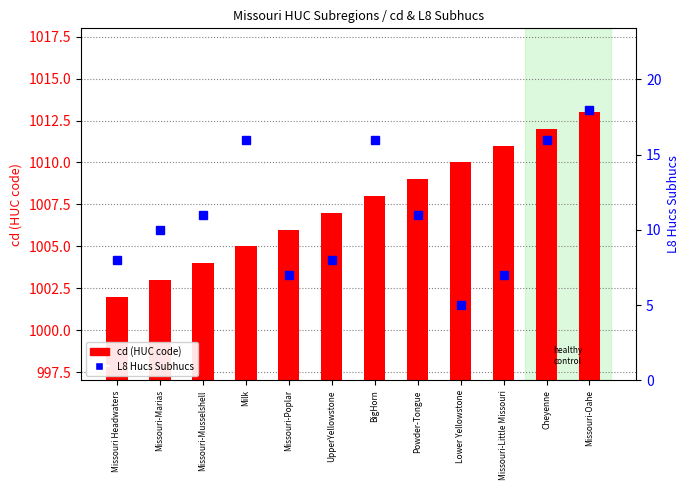

Which category has the lowest value across all series?

Lower Yellowstone